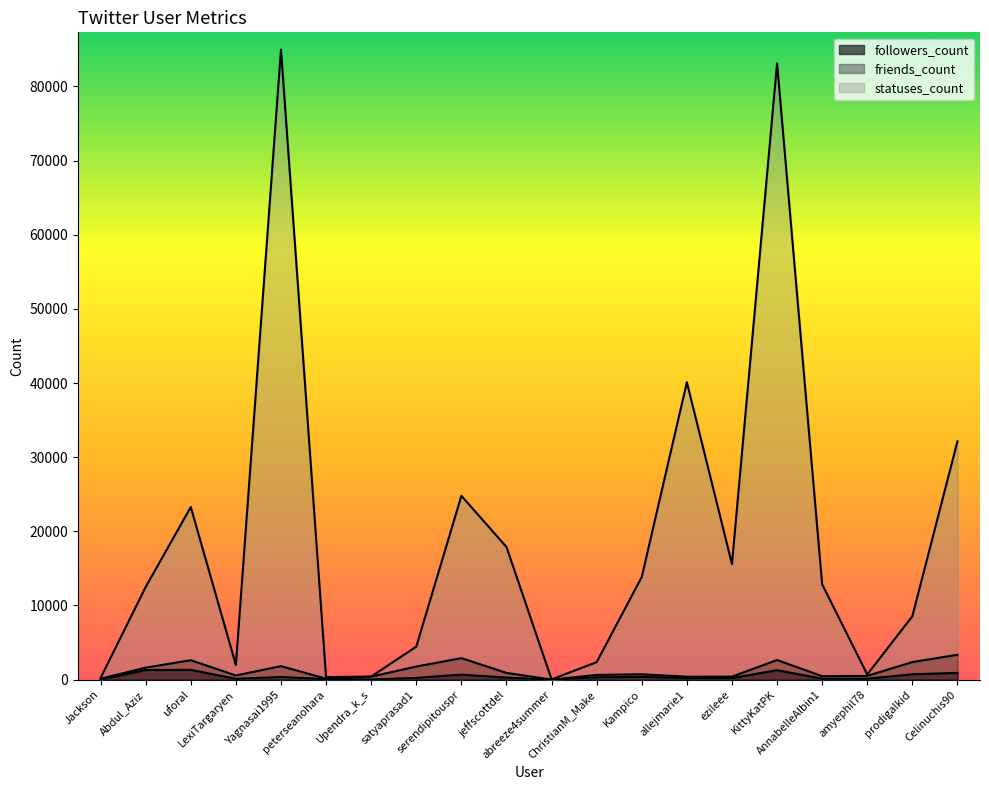

True or false: followers_count and statuses_count intersect in this chart.

False